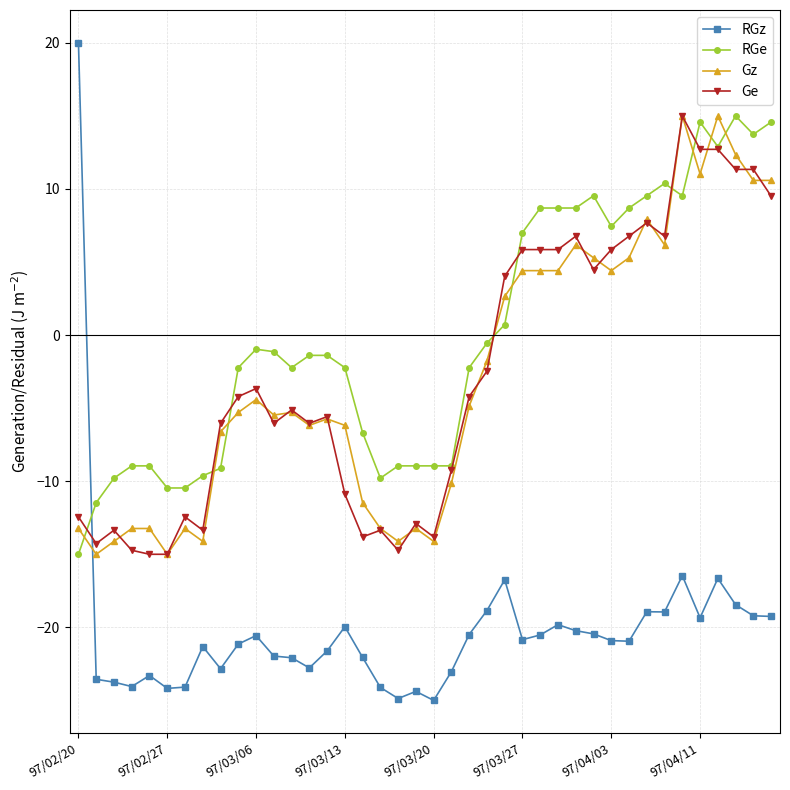

True or false: RGe has more than 0 interior local peaks.

True